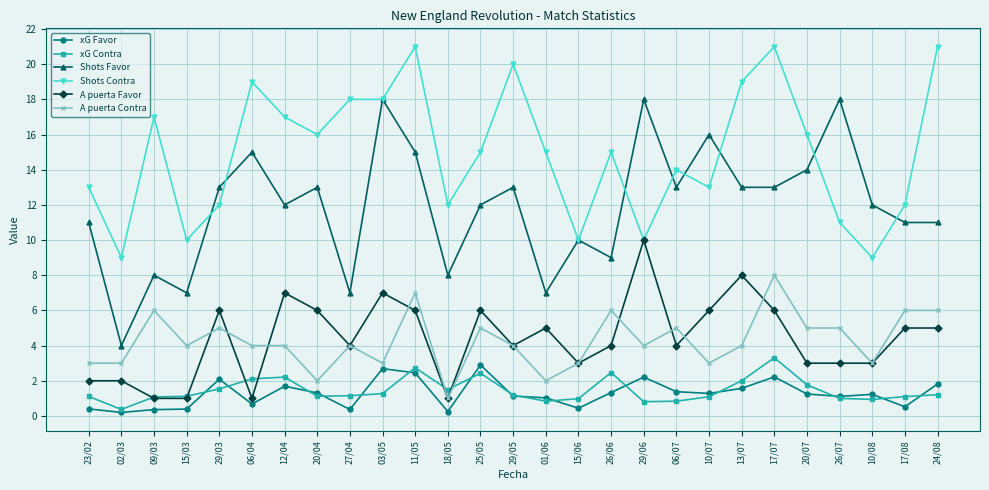

The Shots Contra series shows 7.4 at 17/07. True or false?

False